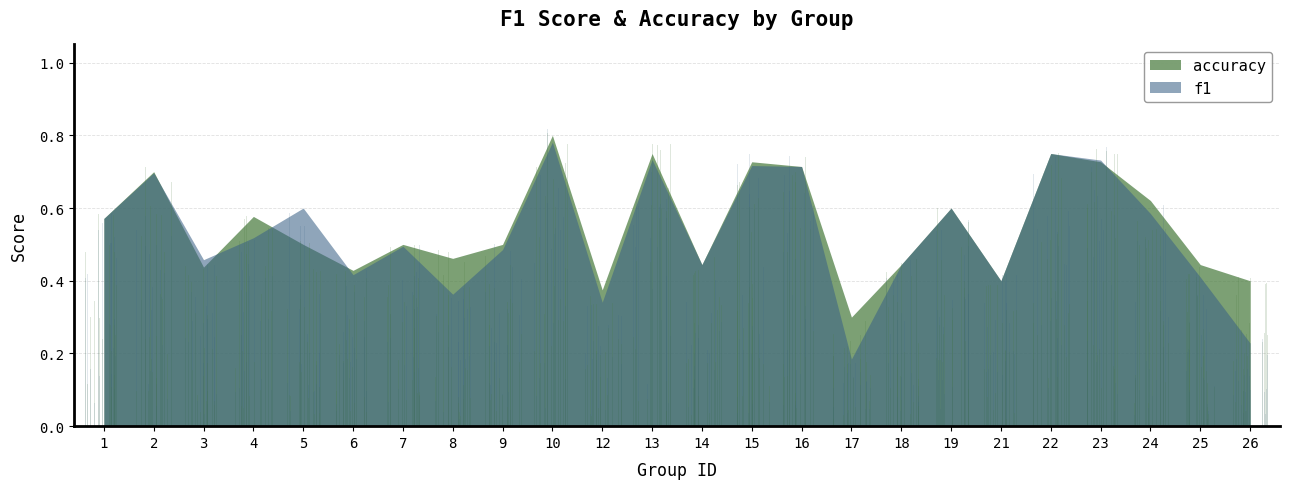

Count the number of categories in the chart.

24